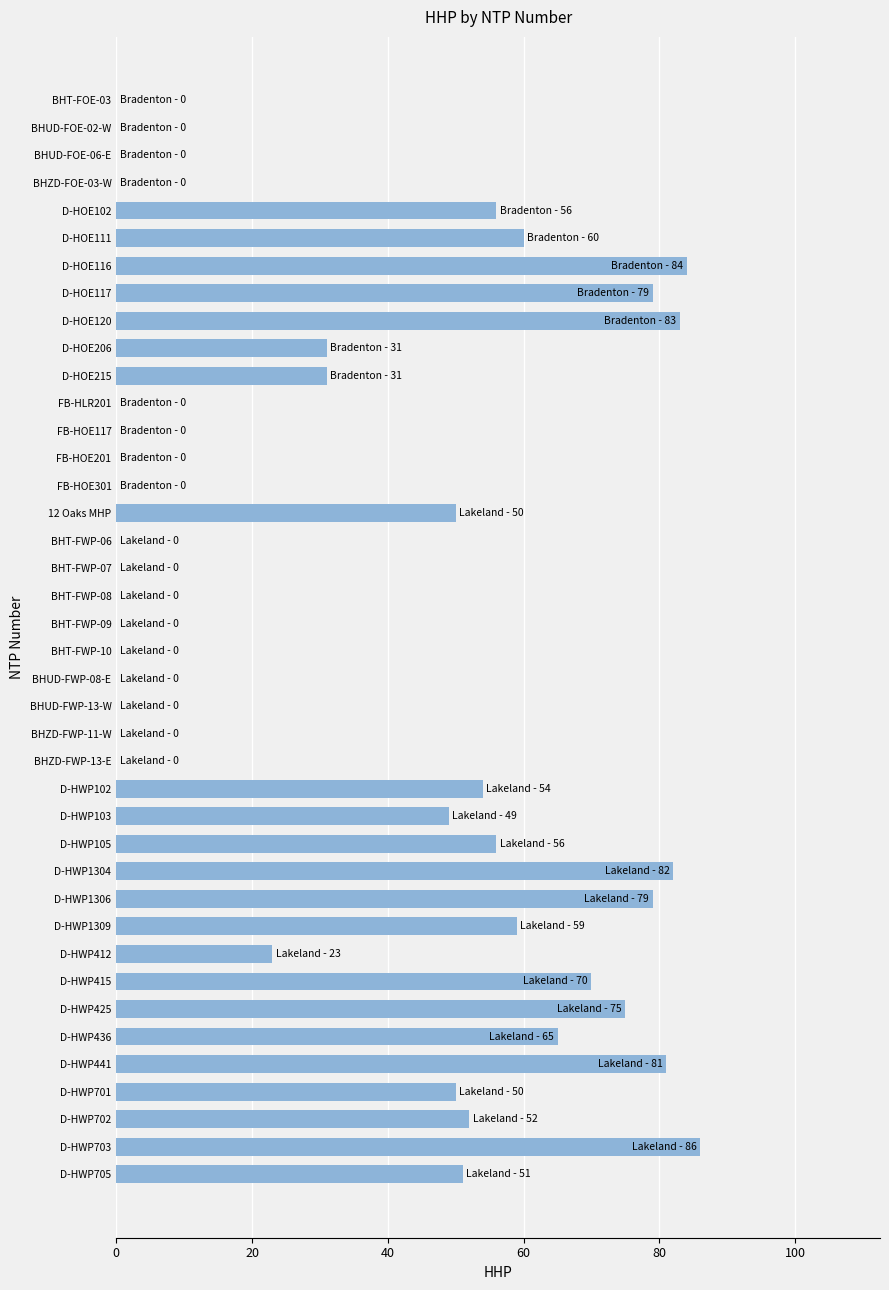

Count the number of data series in this chart.

1